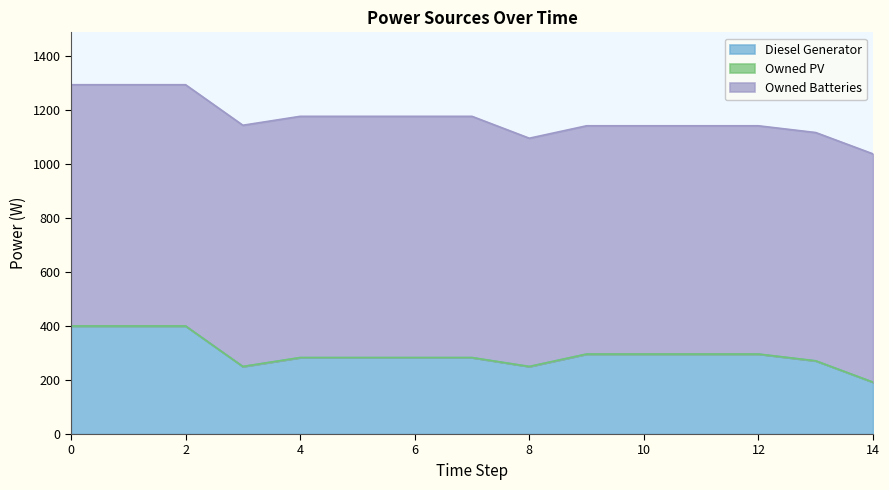

How many categories are shown in the chart?

15